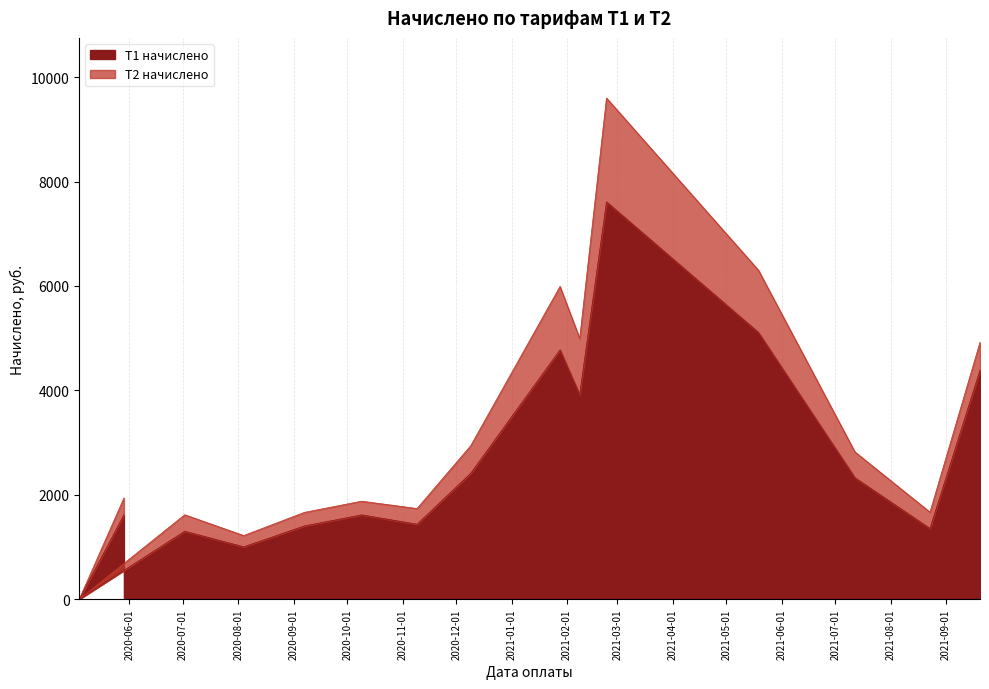

What is the difference between the values at 2020-09-07 and 2020-05-04?

1403.6